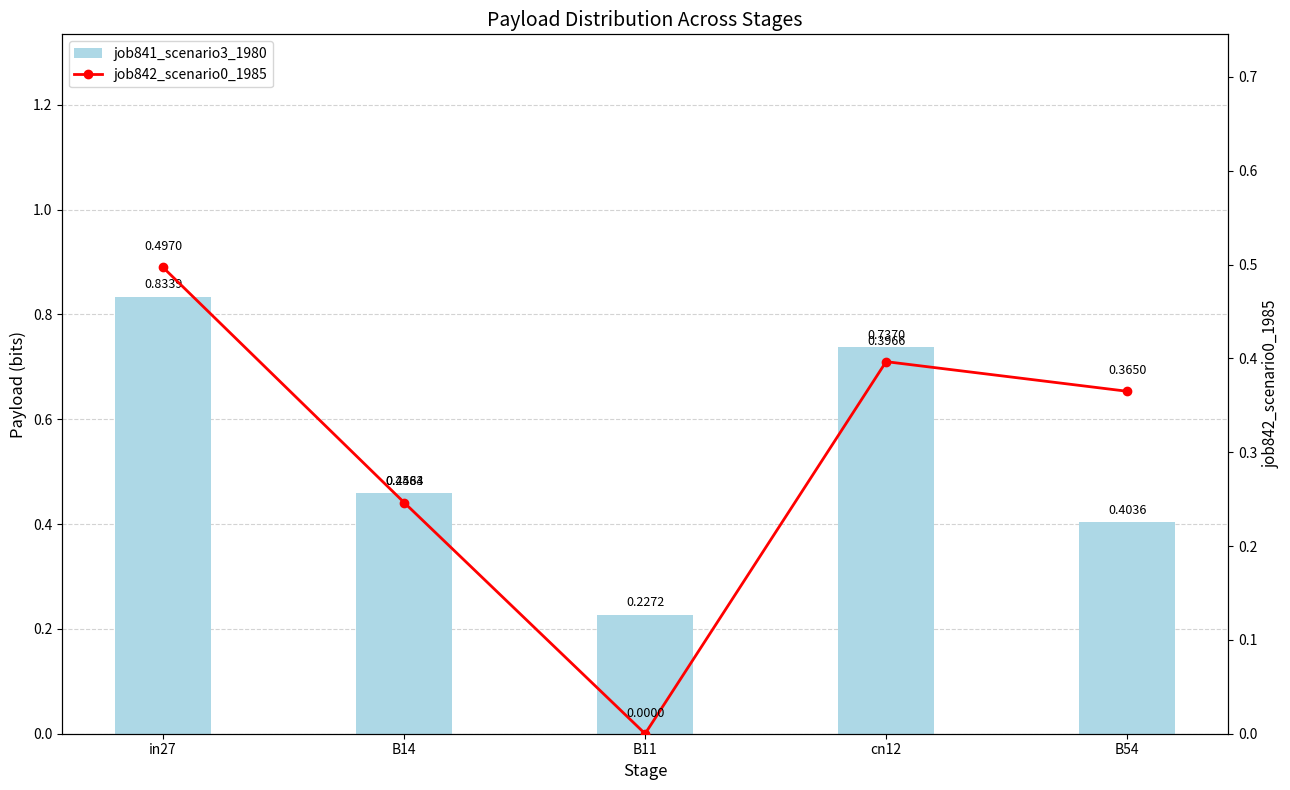

Reading left to right, transcribe all the data shown in this chart.

job841_scenario3_1980: in27=0.8	B14=0.5	B11=0.2	cn12=0.7	B54=0.4
job842_scenario0_1985: in27=0.5	B14=0.2	B11=0.0	cn12=0.4	B54=0.4